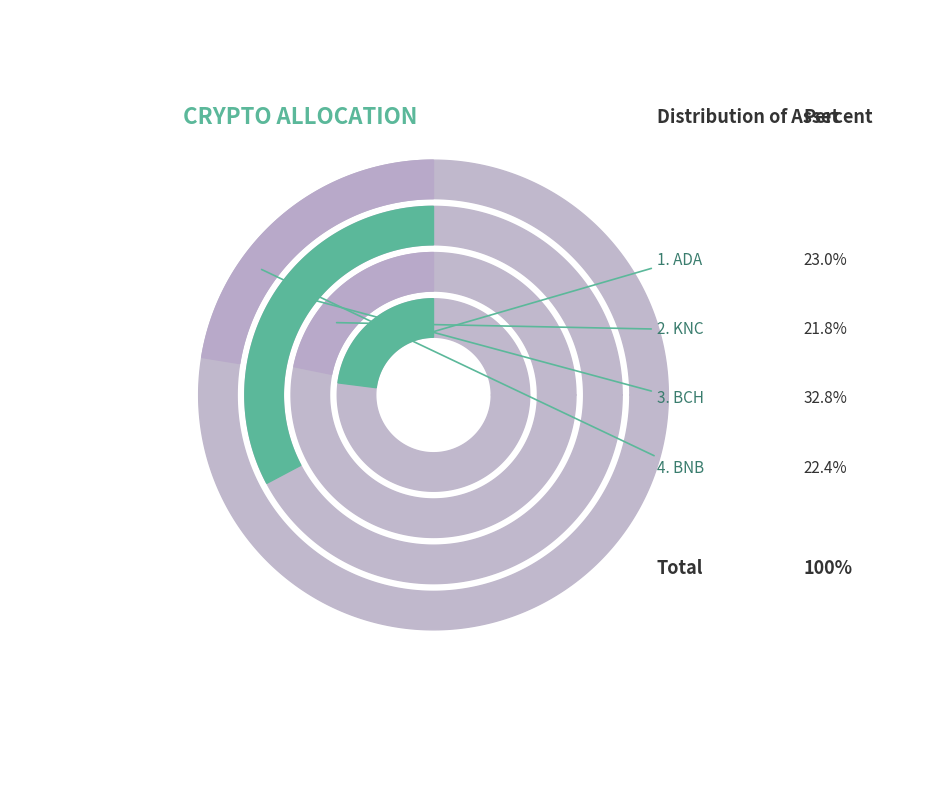

What percentage do KNC and BCH together represent?

54.6%